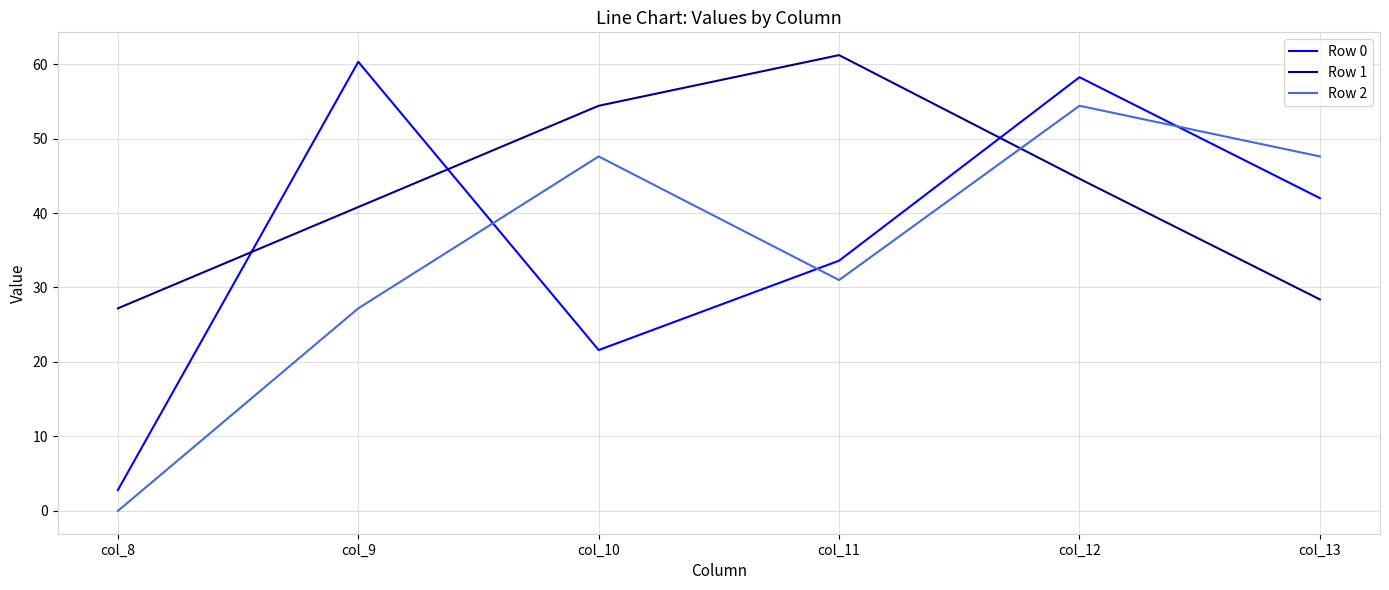

What is the average value of the Row 2 series?

34.6